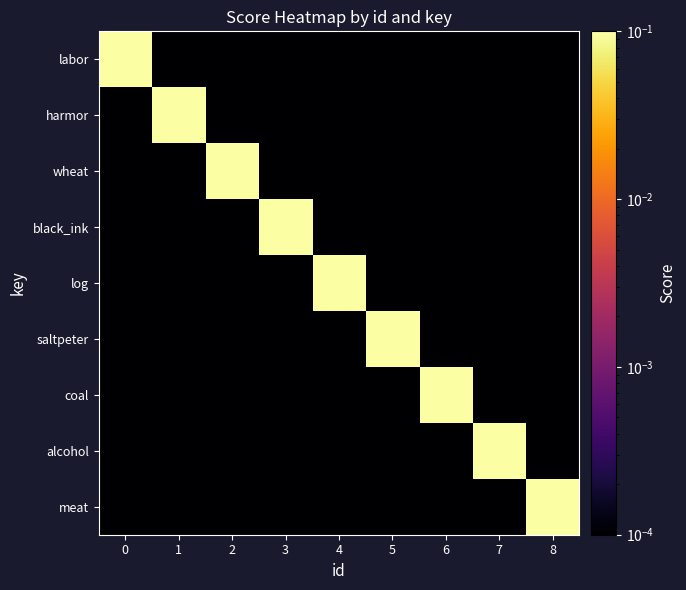

Reading right to left, extract all data points from this chart.

row_0: 0.0	0.0	0.0	0.0	0.0	0.0	0.0	0.0	1.0
row_1: 0.0	0.0	0.0	0.0	0.0	0.0	0.0	1.0	0.0
row_2: 0.0	0.0	0.0	0.0	0.0	0.0	1.0	0.0	0.0
row_3: 0.0	0.0	0.0	0.0	0.0	1.0	0.0	0.0	0.0
row_4: 0.0	0.0	0.0	0.0	1.0	0.0	0.0	0.0	0.0
row_5: 0.0	0.0	0.0	1.0	0.0	0.0	0.0	0.0	0.0
row_6: 0.0	0.0	1.0	0.0	0.0	0.0	0.0	0.0	0.0
row_7: 0.0	1.0	0.0	0.0	0.0	0.0	0.0	0.0	0.0
row_8: 1.0	0.0	0.0	0.0	0.0	0.0	0.0	0.0	0.0